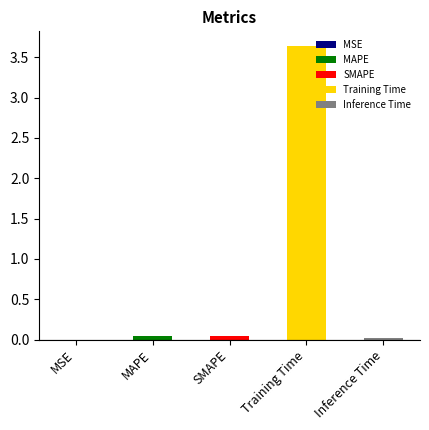

At which category does the chart reach its peak across all series?

Training Time